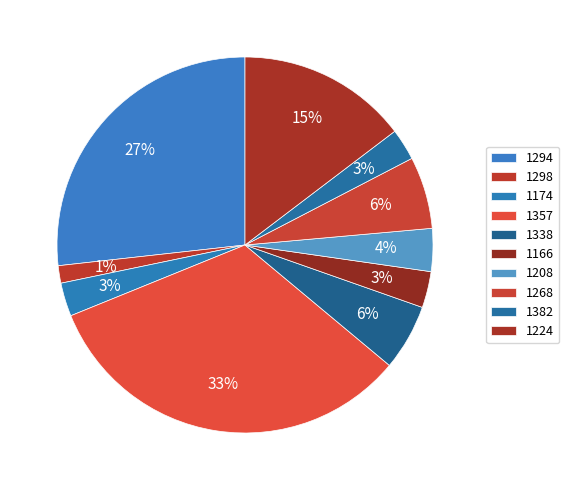

How many segments does this pie chart have?

10